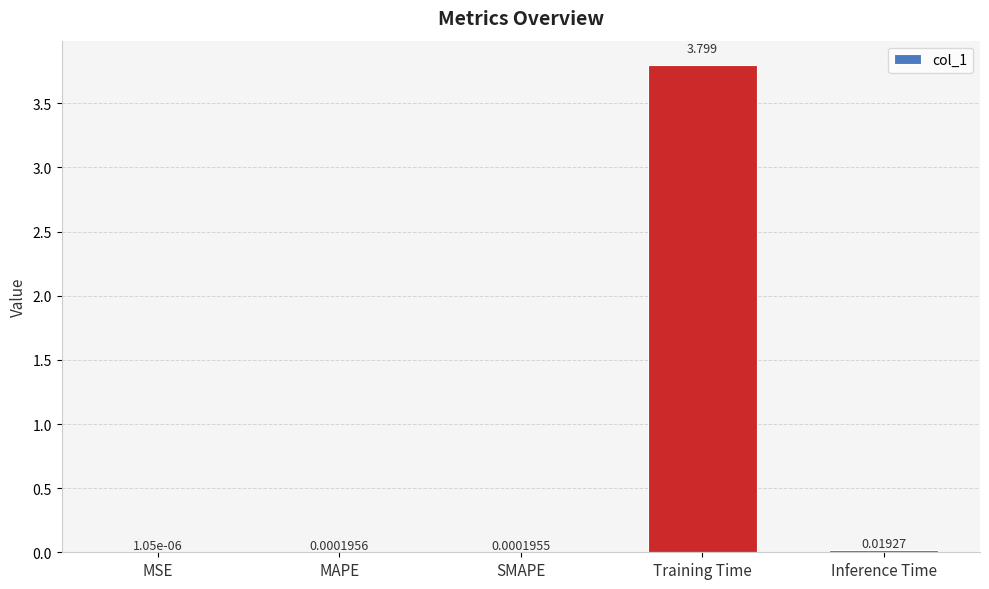

Which category has the highest value across all series?

Training Time